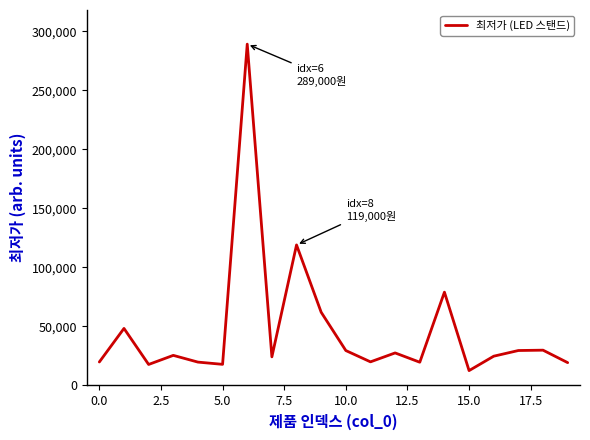

What is the maximum value shown in the chart?

289000